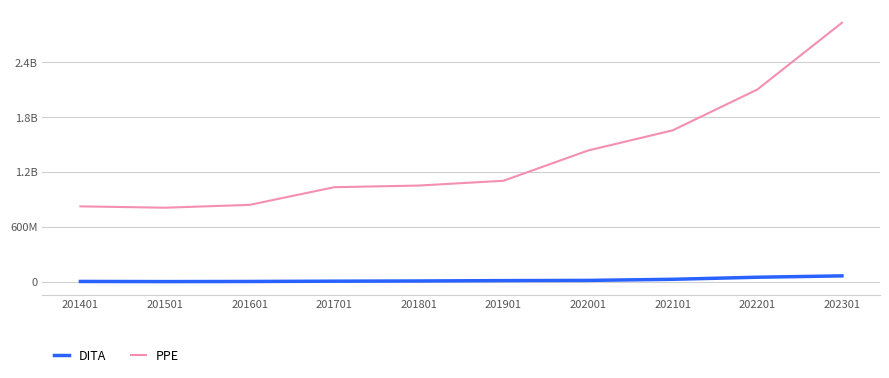

Is the value of DITA at 201901 greater than the value of PPE at 201501?

No